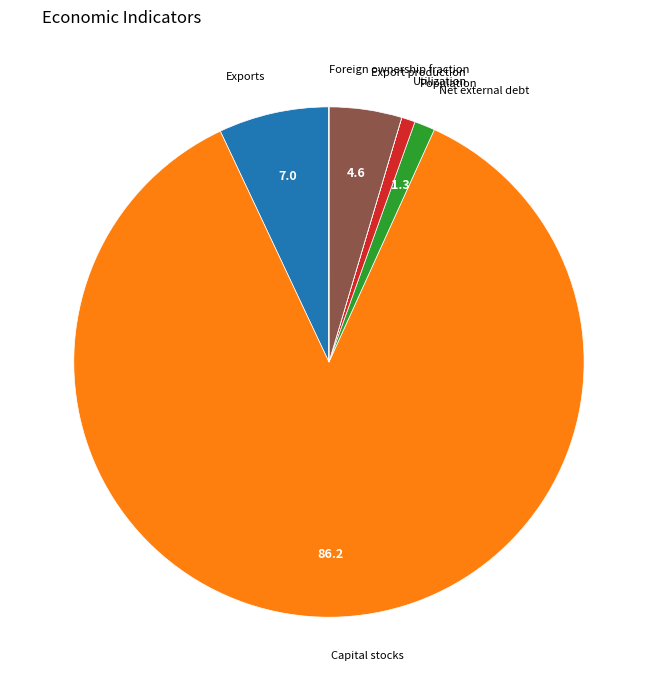

Is it true that Export production is 13% of the pie?

False